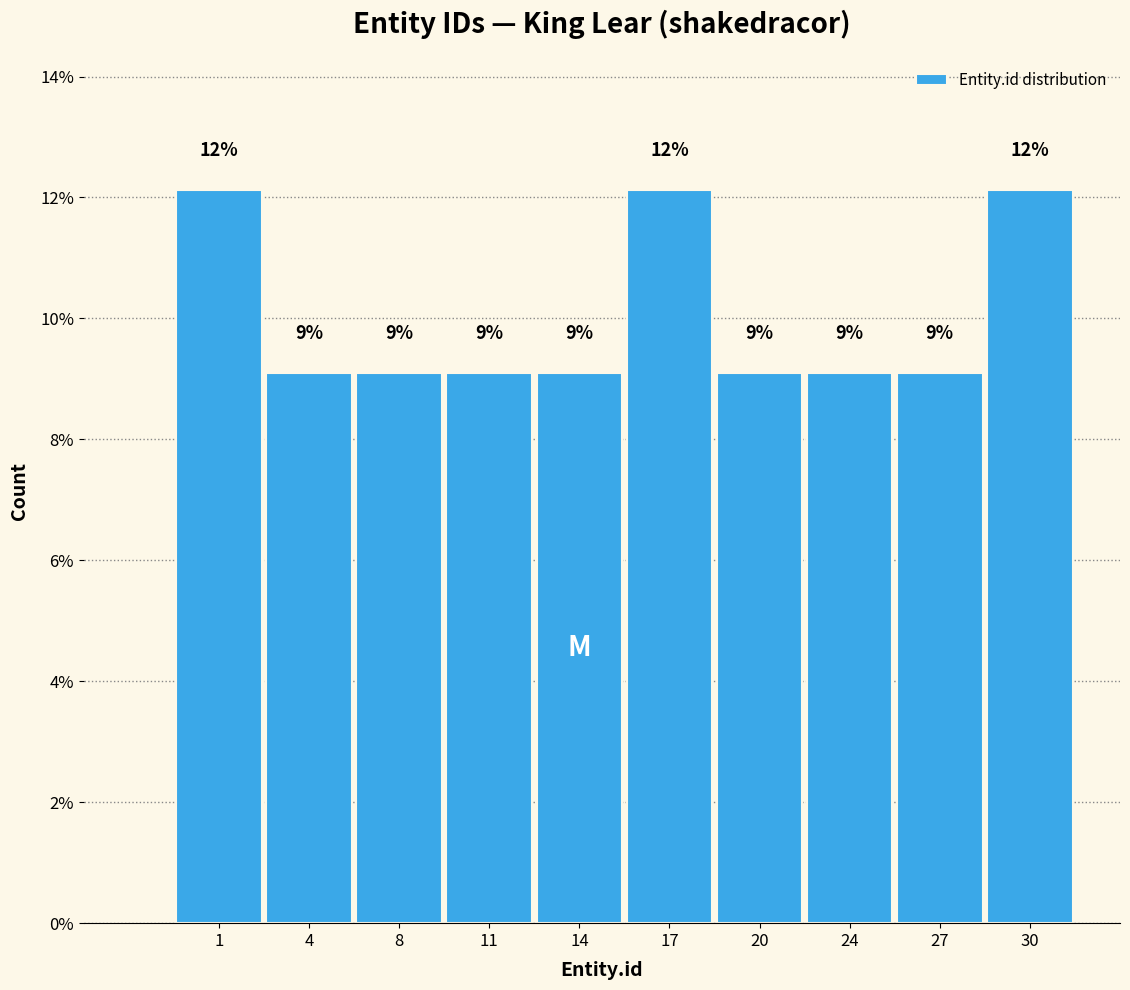

Are the bars horizontal?

No